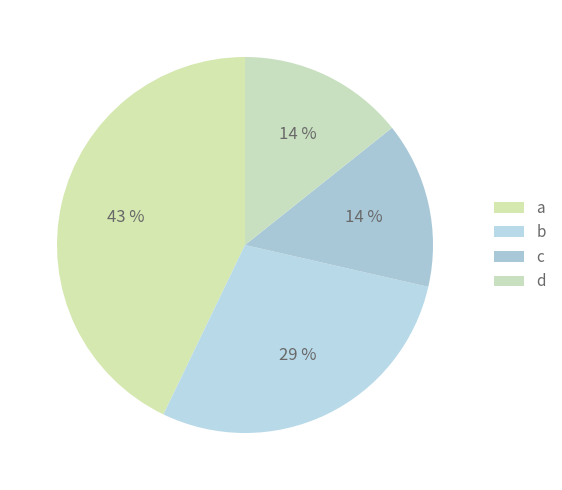

How many segments does this pie chart have?

4